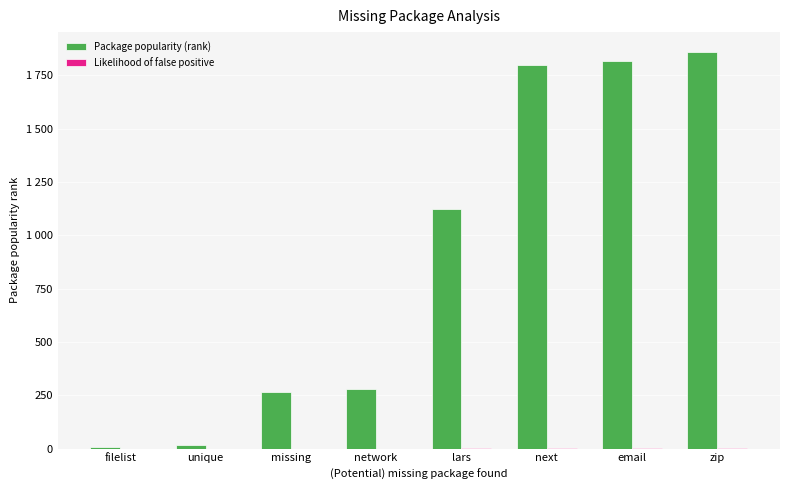

At filelist, list the series in order from largest to smallest.

Package popularity (rank), Likelihood of false positive